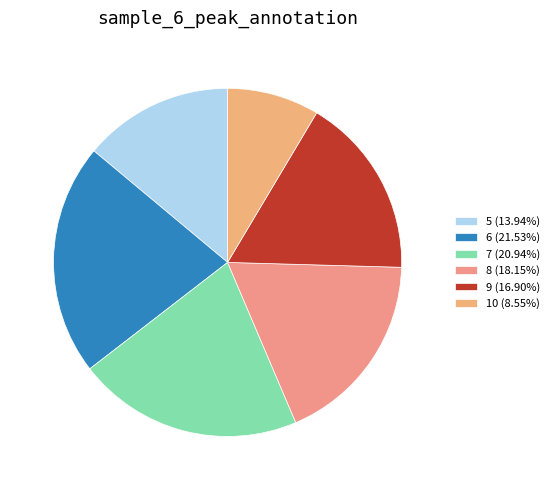

What is the smallest slice in the pie chart?

10